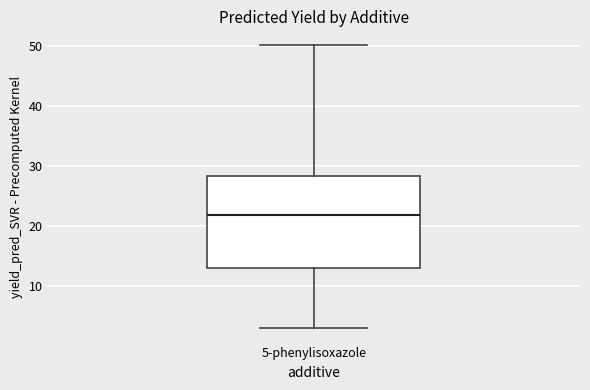

Transcribe this box plot: give where the median line is, the range the box spans, and where the two whiskers end, as read against the y-axis. The values are not printed on the chart, so give them approximately, as read against the axis.

median 22, box 13 to 28, whiskers 3 to 50